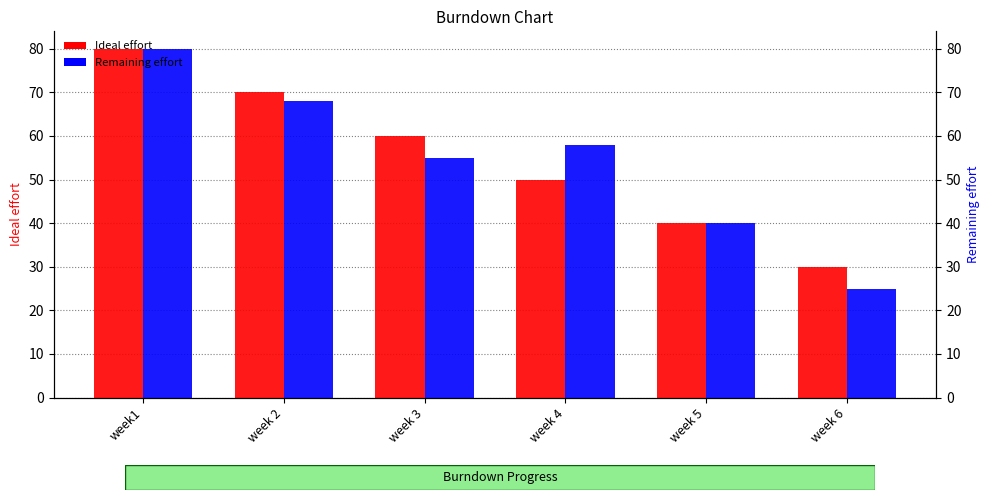

Reading right to left, what are all the values shown in this chart?

Ideal effort: 30	40	50	60	70	80
Remaining effort: 25	40	58	55	68	80